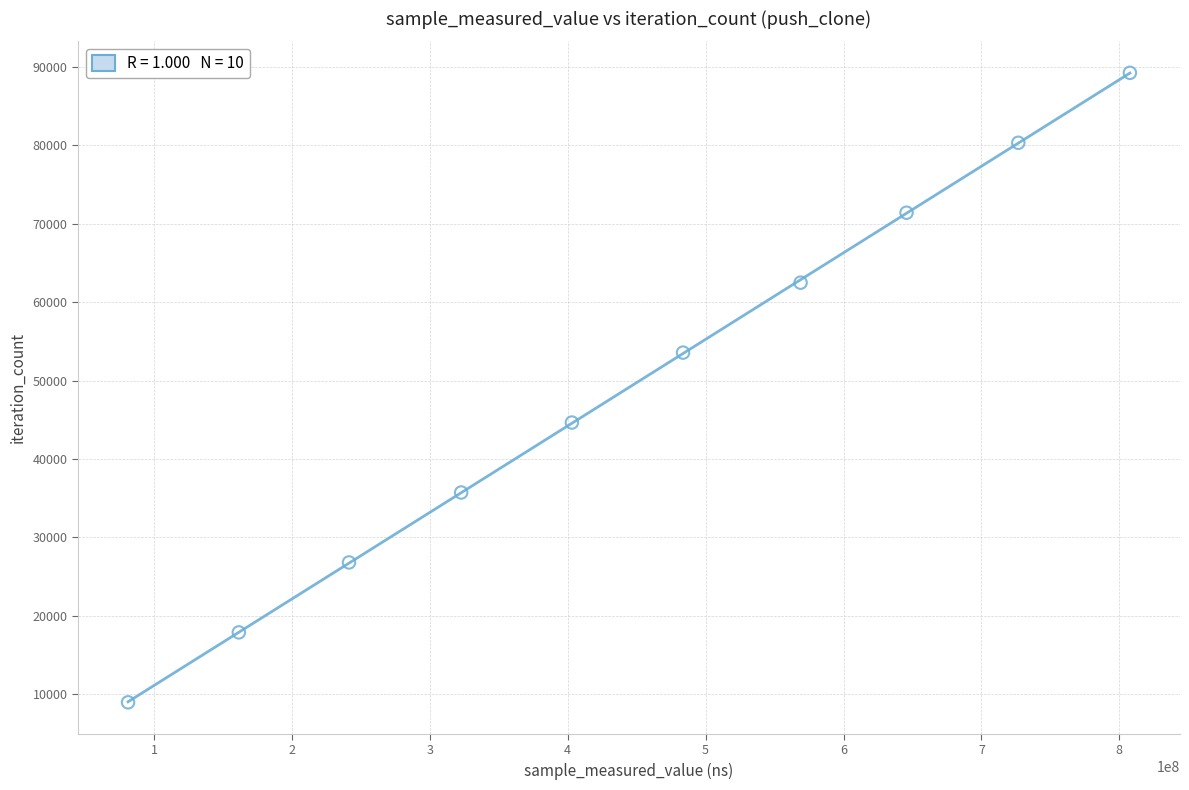

What is the range of Y values (max minus min)?

80343